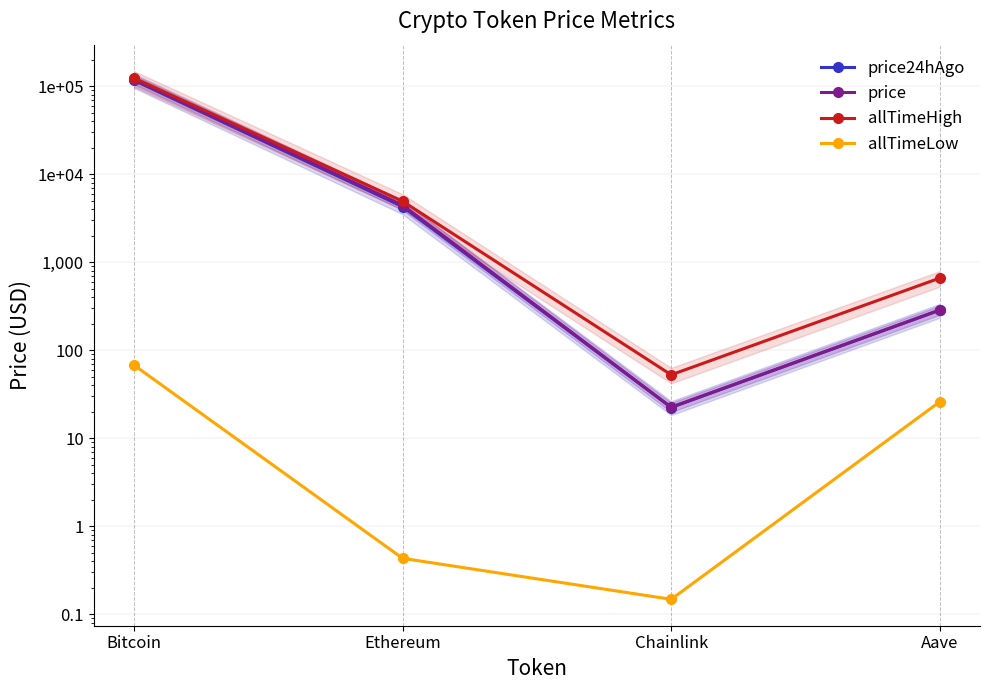

Read the allTimeHigh value at Bitcoin.

124128.0